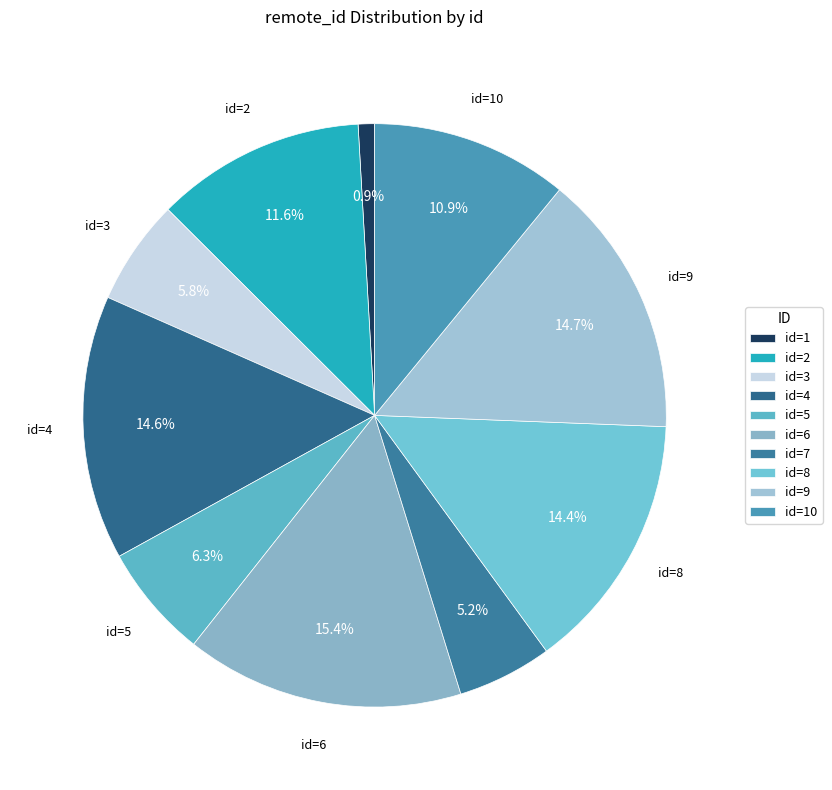

To the nearest percent, what is the difference between the largest and smallest slice percentages?

15%